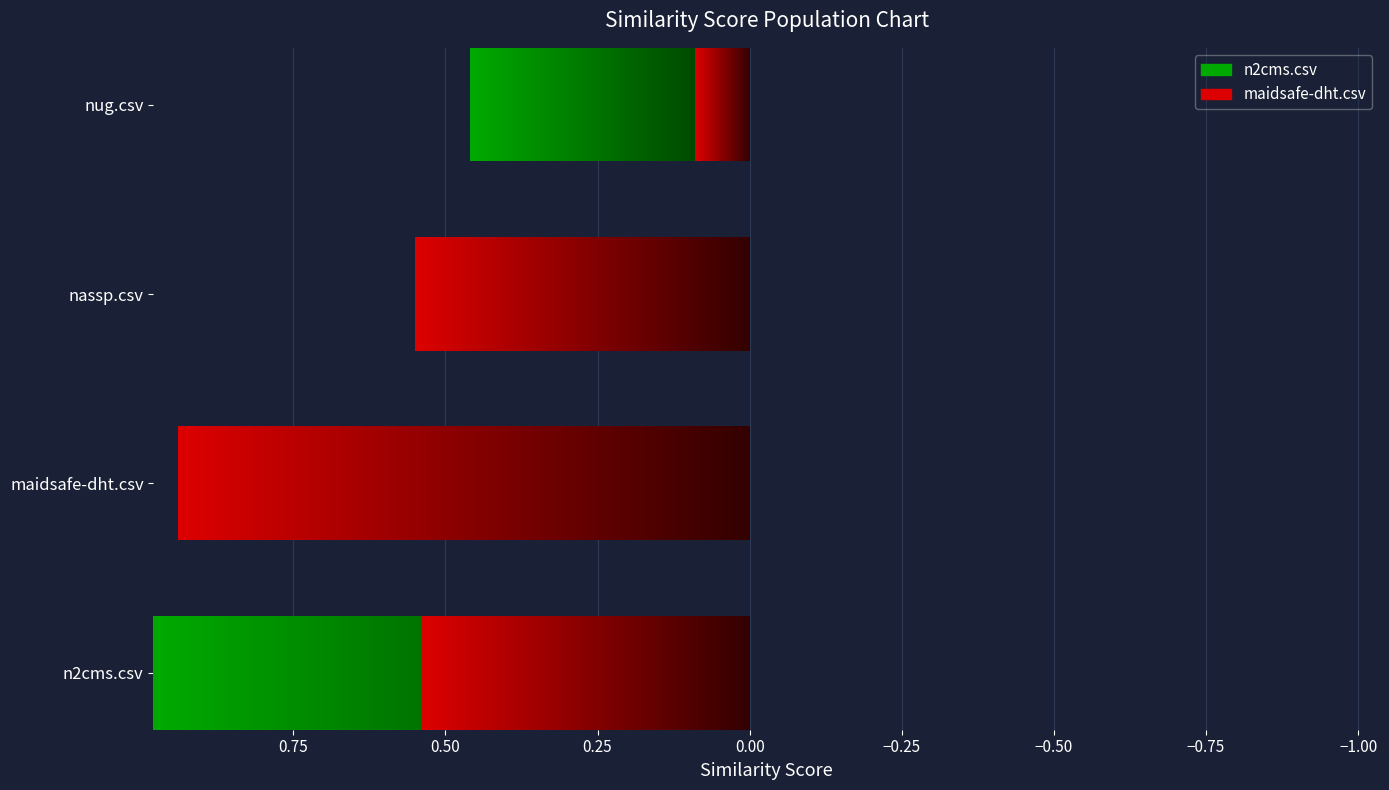

True or false: n2cms.csv has a value of 0.5 at nug.csv.

True